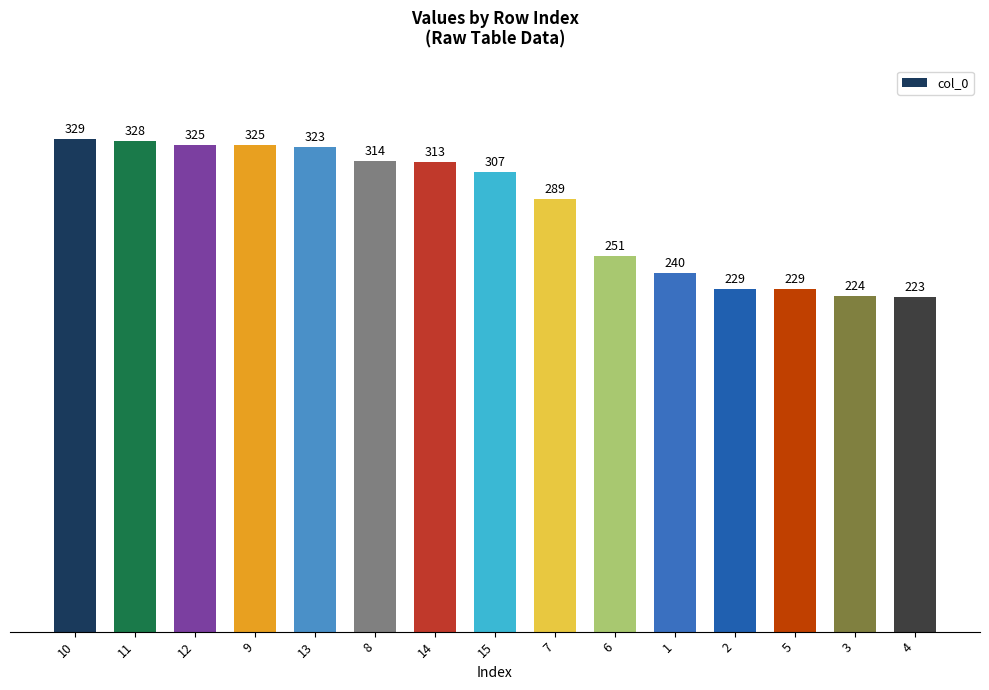

Which has a higher value, 14 or 7?

14